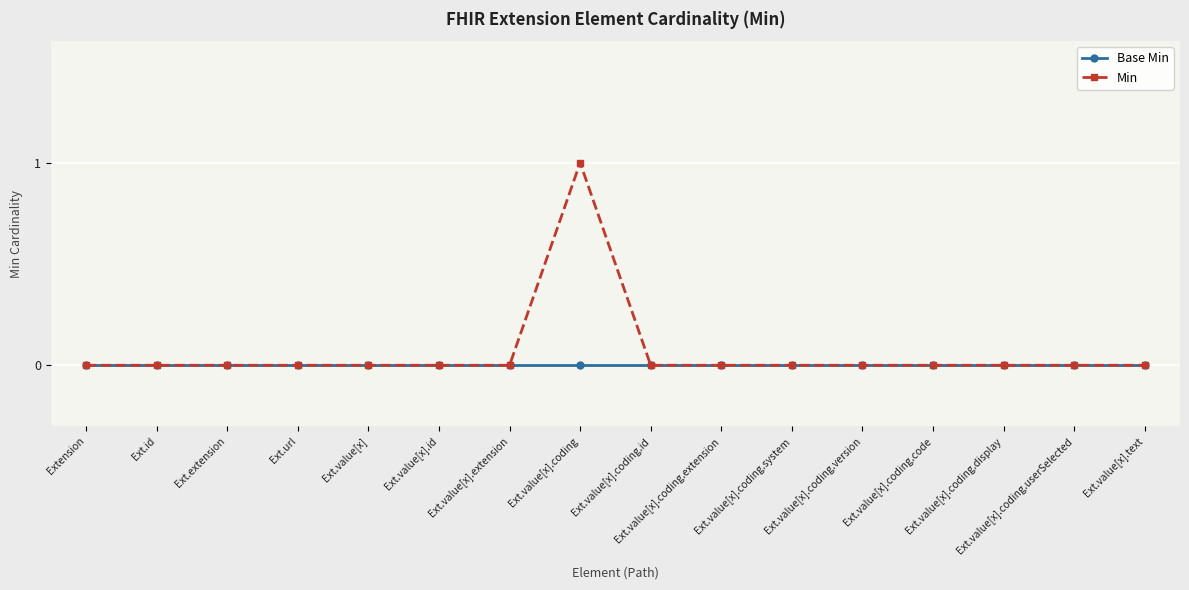

Which series has the largest range (max minus min)?

Min